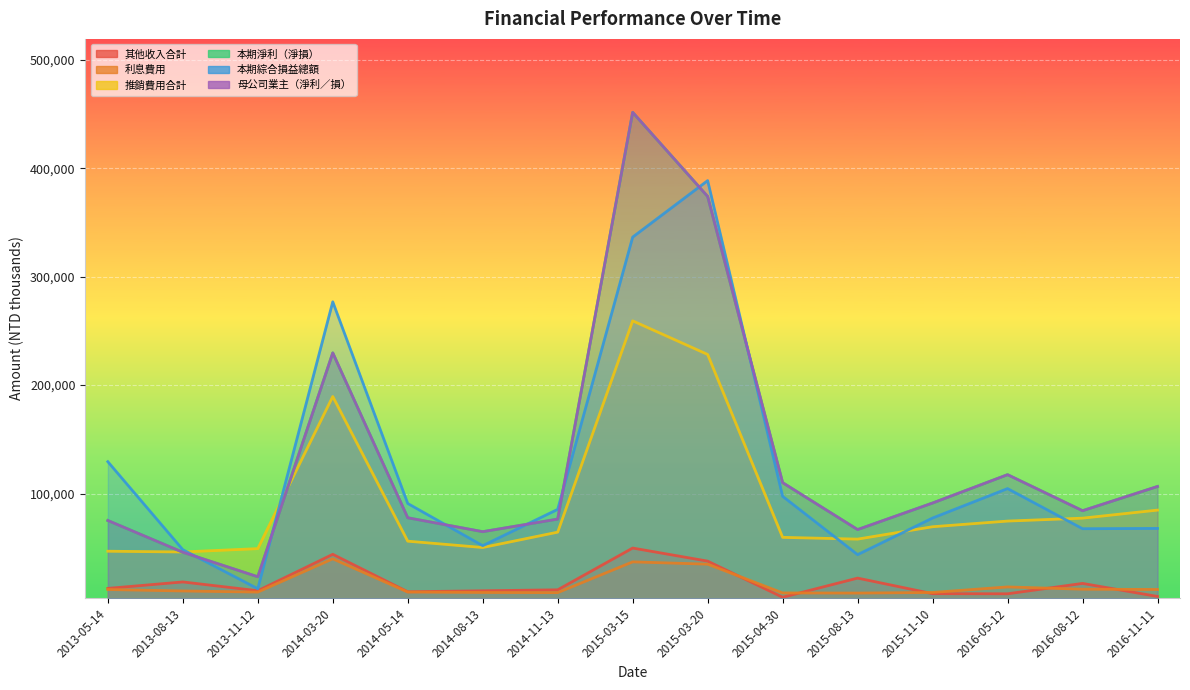

What is the maximum value for 母公司業主（淨利／損）?

451519